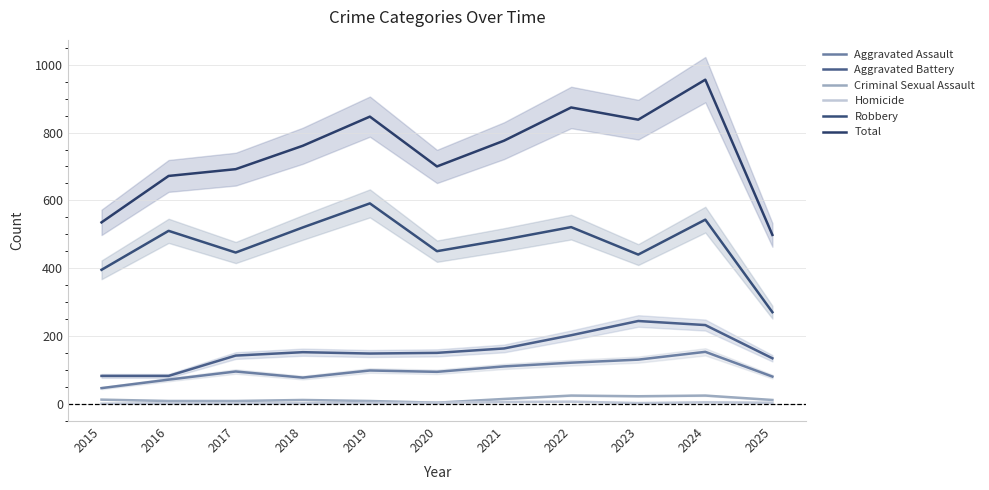

The Aggravated Battery series shows 163 at 2021. True or false?

True